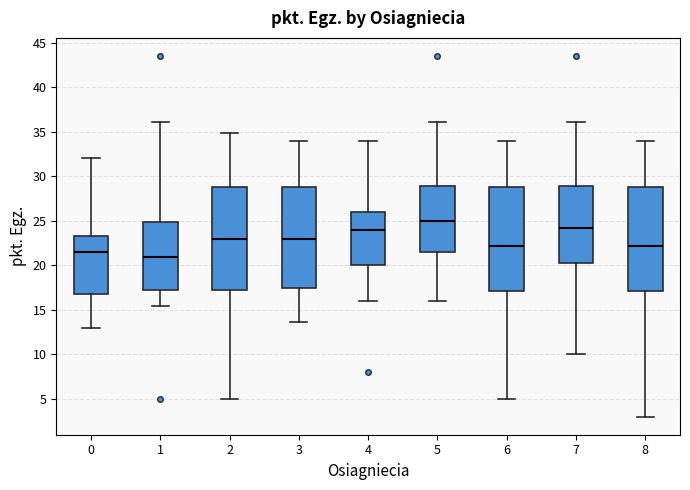

Reading left to right, transcribe this box plot: for each box, give where its median line is, the range the box spans, and where its two whiskers end, as read against the y-axis. The values are not printed on the chart, so give them approximately, as read against the axis.

0: median 21.5, box 17.0 to 23.5, whiskers 13.0 to 32.0
1: median 21.0, box 17.0 to 25.0, whiskers 15.5 to 36.0
2: median 23.0, box 17.0 to 29.0, whiskers 5.0 to 35.0
3: median 23.0, box 17.5 to 29.0, whiskers 13.5 to 34.0
4: median 24.0, box 20.0 to 26.0, whiskers 16.0 to 34.0
5: median 25.0, box 21.5 to 29.0, whiskers 16.0 to 36.0
6: median 22.0, box 17.0 to 29.0, whiskers 5.0 to 34.0
7: median 24.0, box 20.5 to 29.0, whiskers 10.0 to 36.0
8: median 22.0, box 17.0 to 29.0, whiskers 3.0 to 34.0